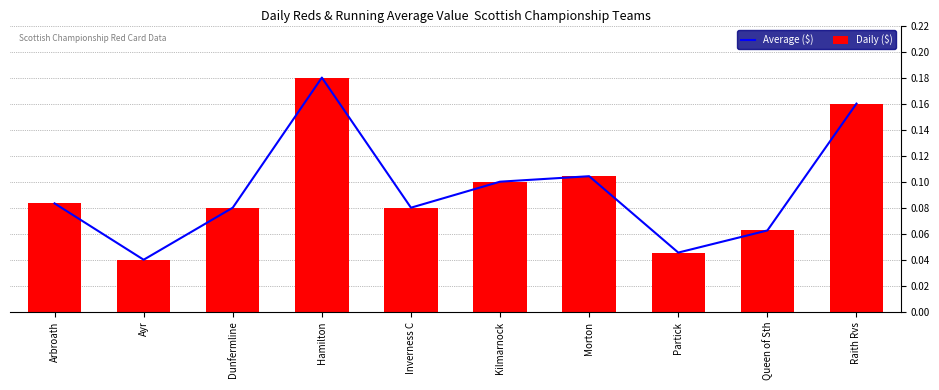

At which label does Daily ($) reach its minimum?

Ayr